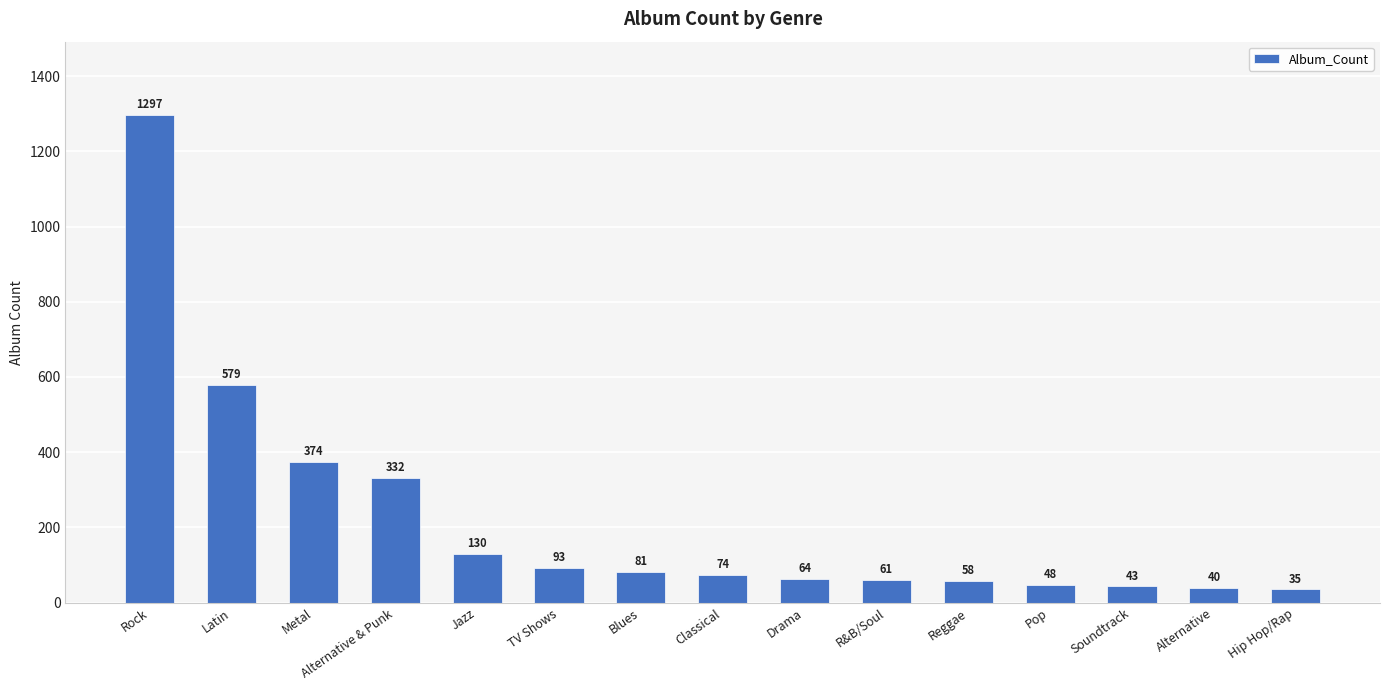

How many bars are there in total?

15